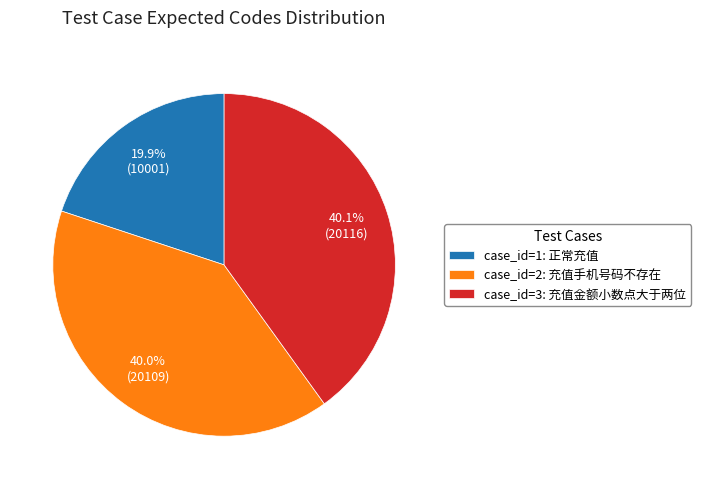

How many slices are in this pie chart?

3